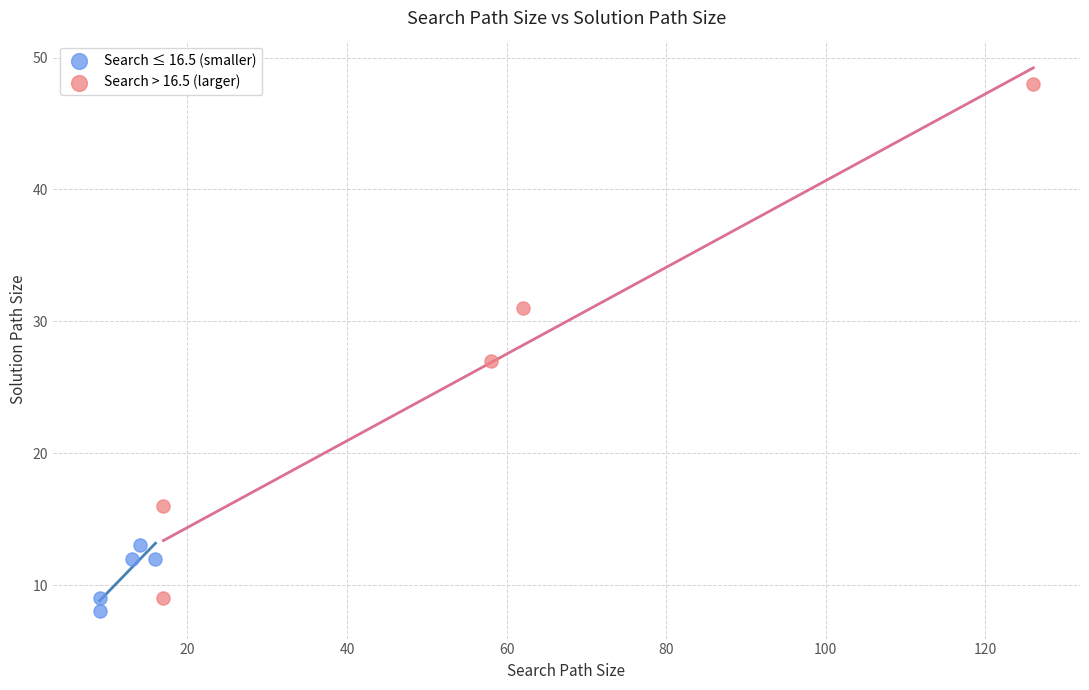

Which series contains the lowest Y value?

Search ≤ 16.5 (smaller)